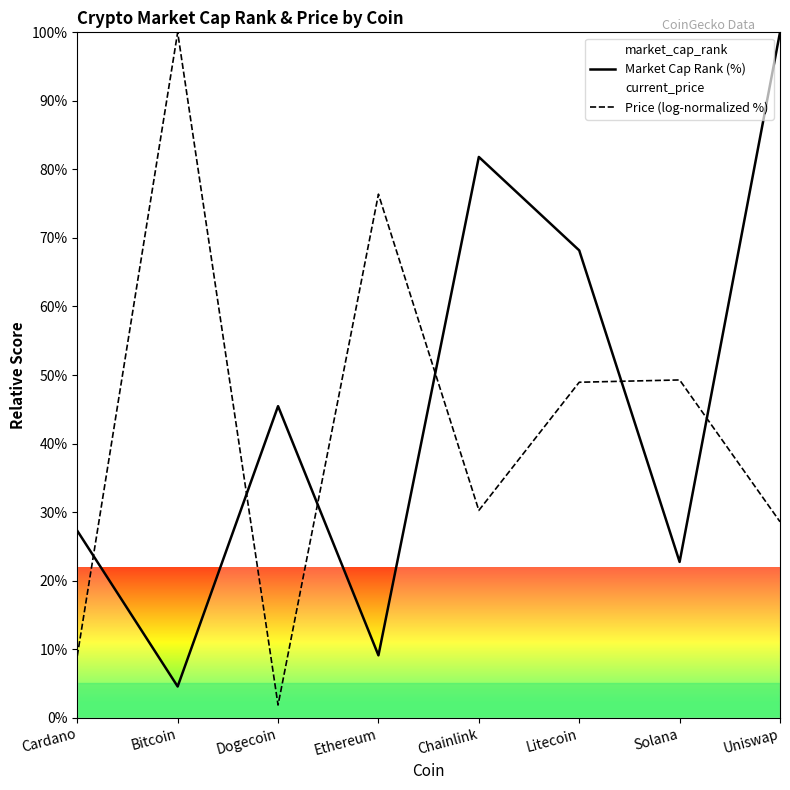

The Price (log-normalized %) series shows 177.9 at Bitcoin. True or false?

False